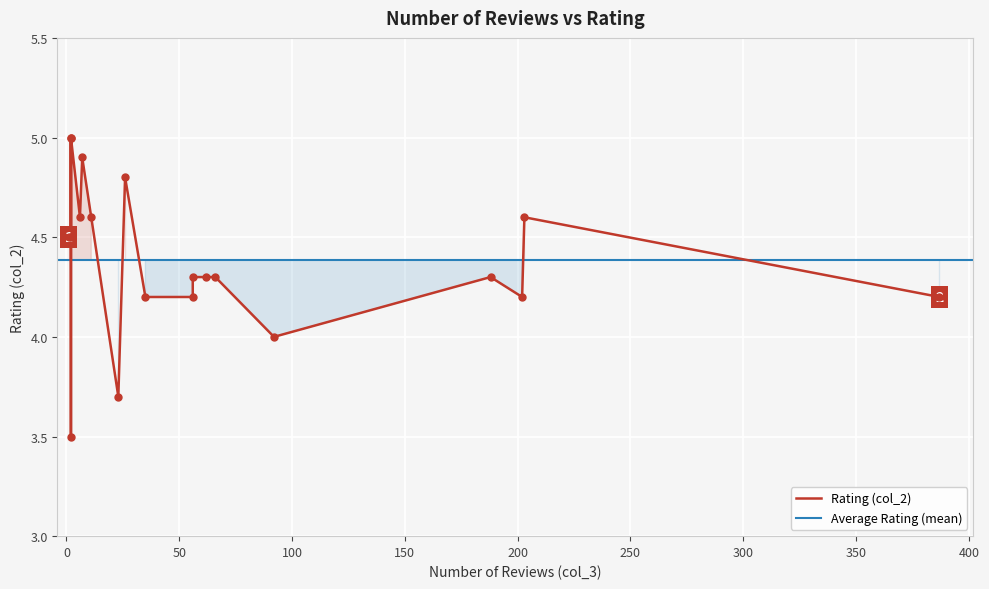

What is the difference between the maximum and second lowest values?

1.3